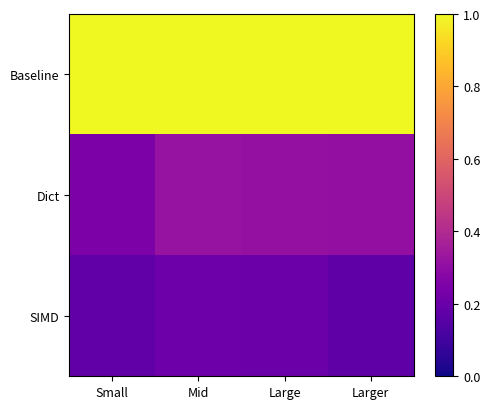

Which series has the largest total across all categories?

Baseline